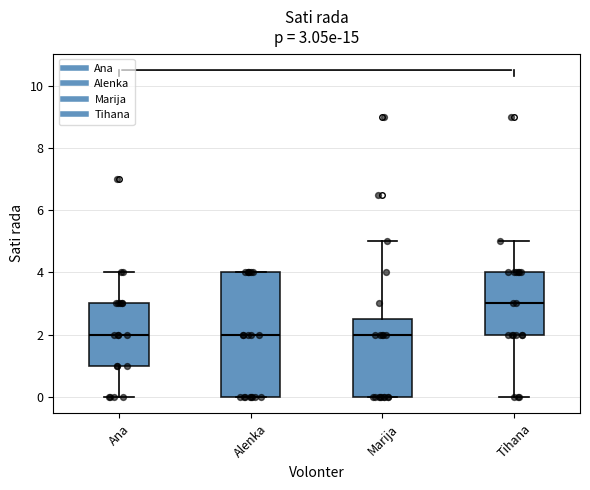

Comparing the boxes themselves (not the whiskers), which one is the tallest?

Alenka